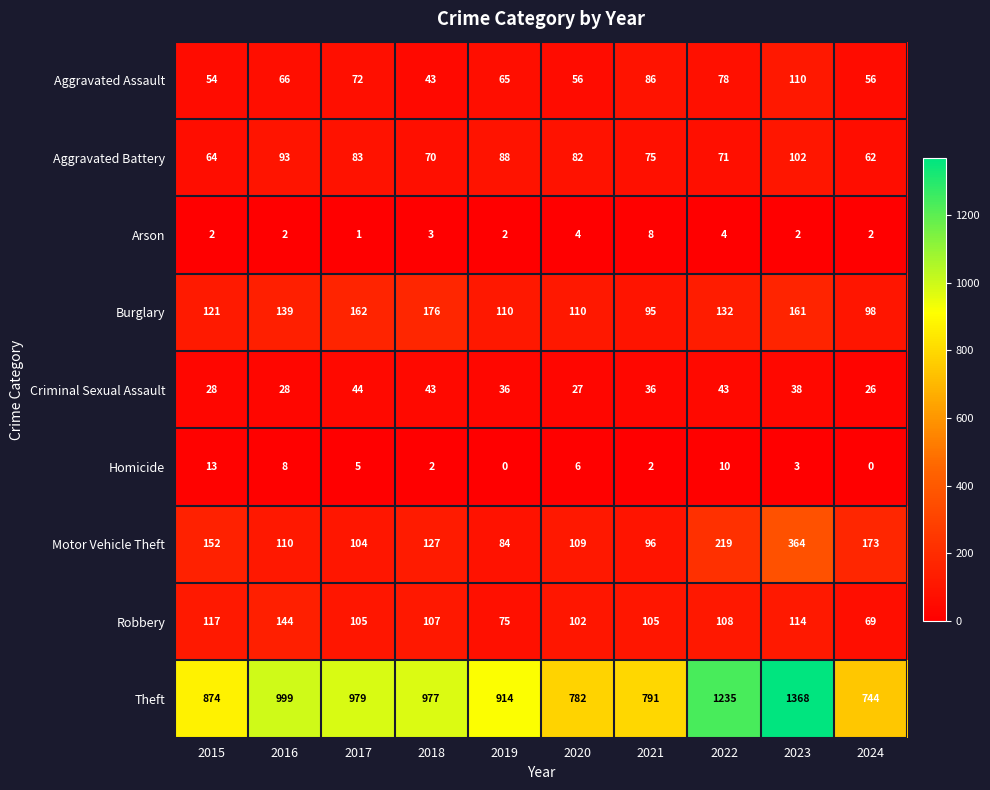

What is the sum of all Aggravated Battery values?

790